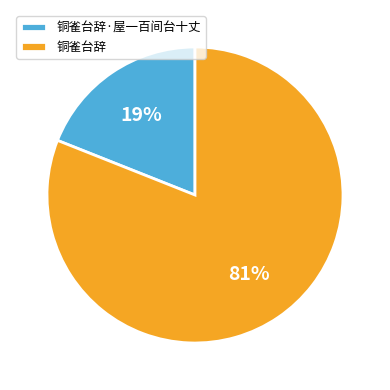

Between 铜雀台辞·屋一百间台十丈 and 铜雀台辞, which is larger?

铜雀台辞